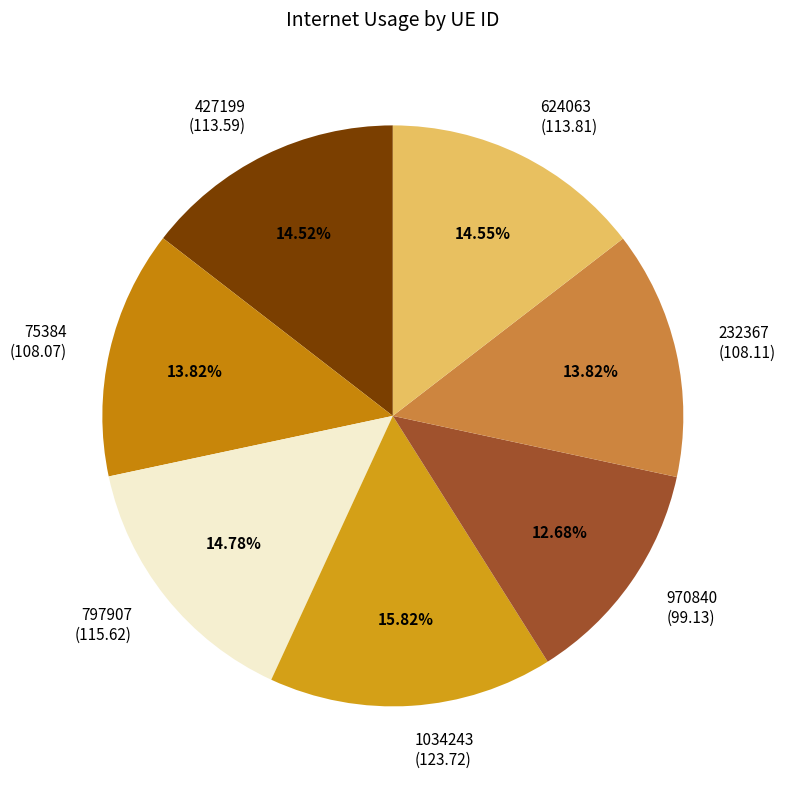

Is it true that 624063 is 15% of the pie?

True